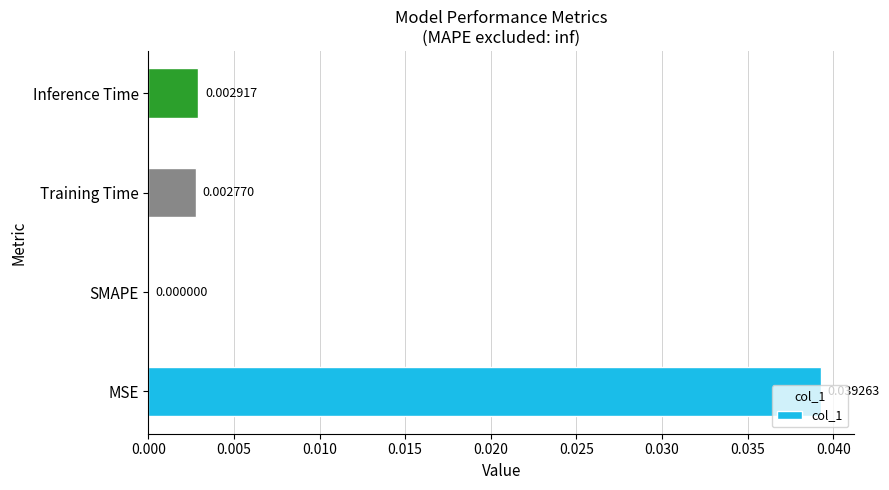

At which category does the chart reach its peak across all series?

MSE